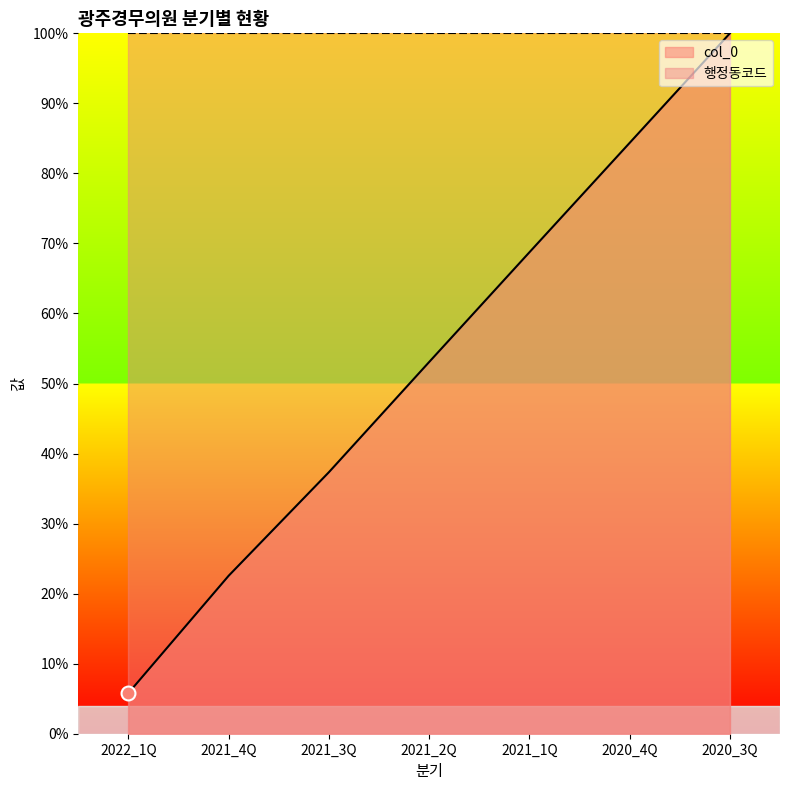

At which label is the value closest to 0?

2022_1Q